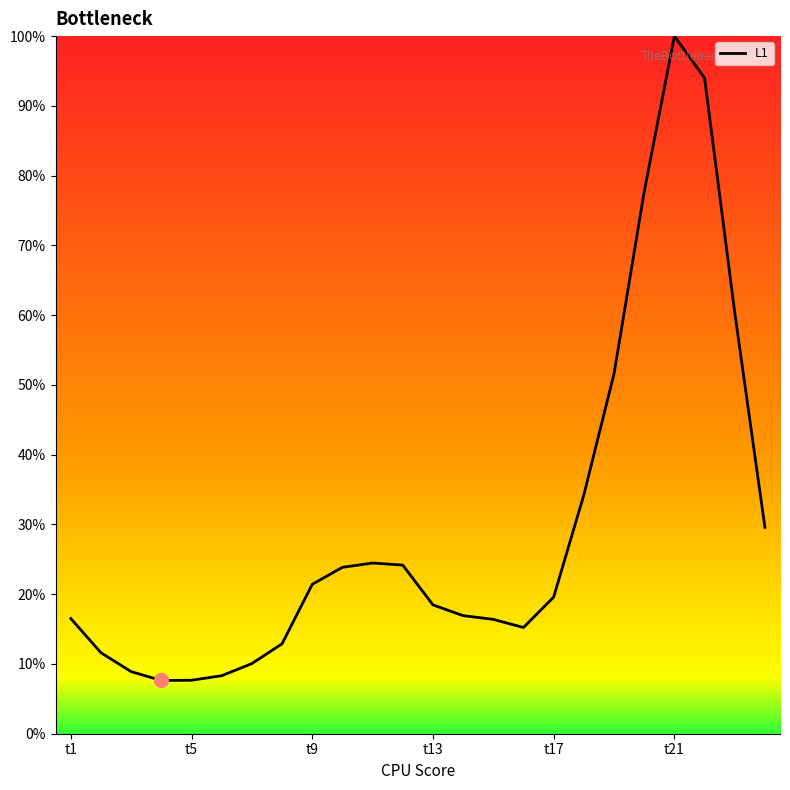

Is this an area chart (filled region under the line)?

Yes